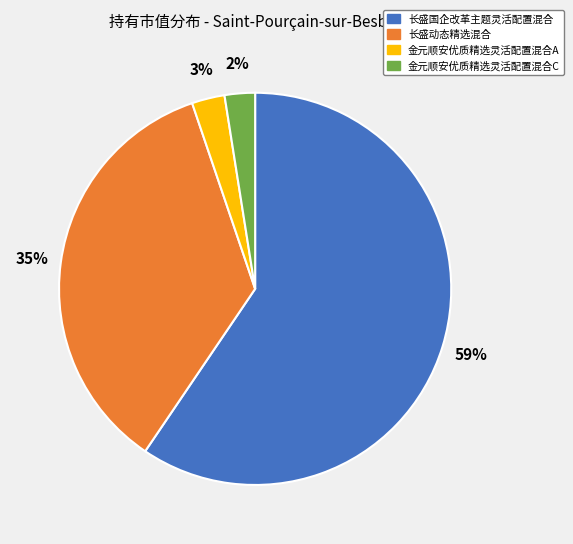

To the nearest percent, what is the difference between the 金元顺安优质精选灵活配置混合C and 长盛动态精选混合 slice percentages?

33%